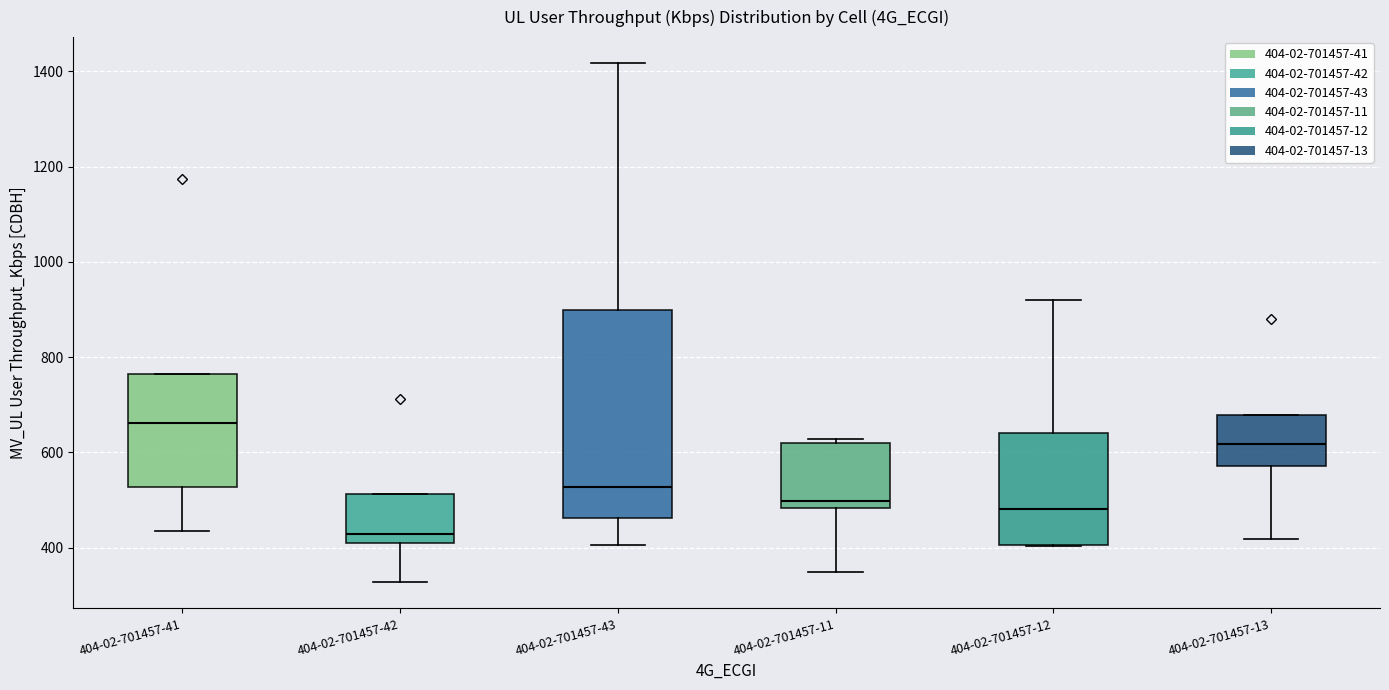

Where does the lower whisker of the box for 404-02-701457-41 end on the y-axis? The values are not printed on the chart, so give them approximately, as read against the axis.

440